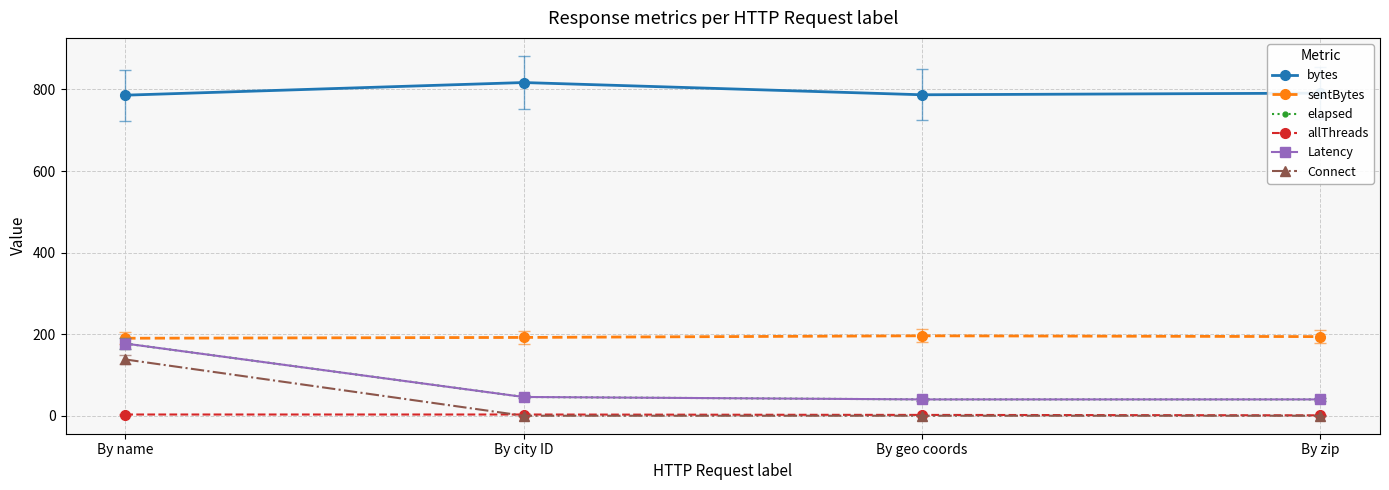

What is the difference between the sentBytes values at By geo coords and By name?

6